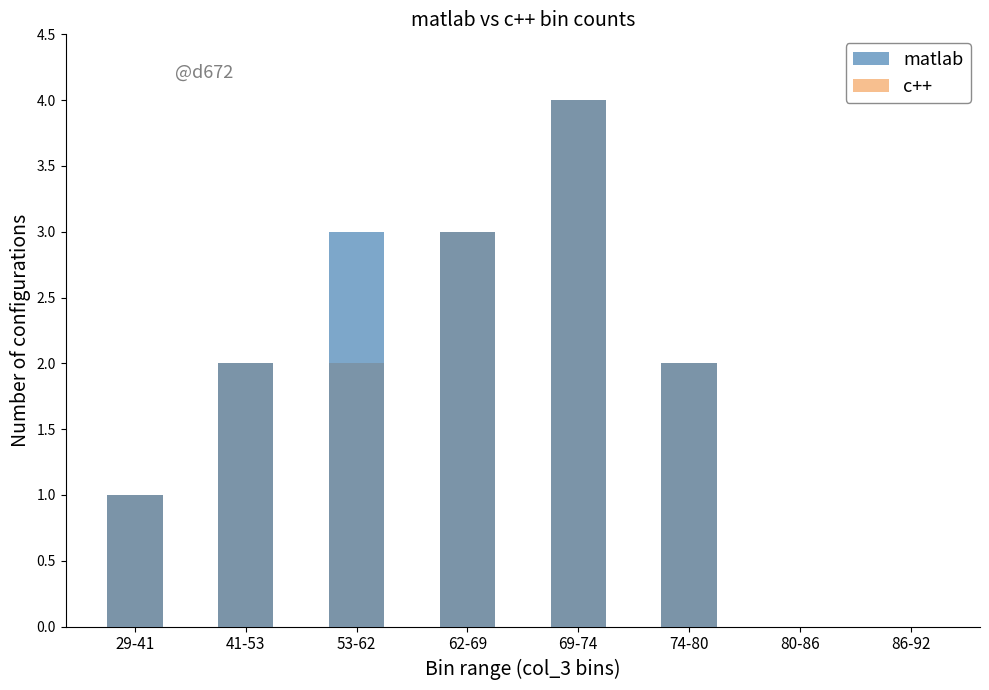

Where is c++ nearest to the value 2?

41-53